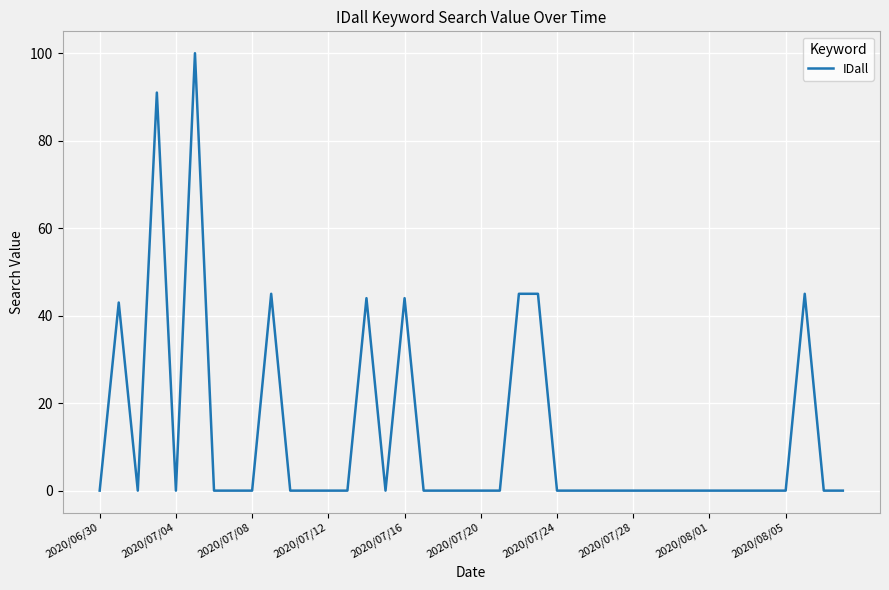

Reading left to right, extract all data points from this chart.

0	43	0	91	0	100	0	0	0	45	0	0	0	0	44	0	44	0	0	0	0	0	45	45	0	0	0	0	0	0	0	0	0	0	0	0	0	45	0	0